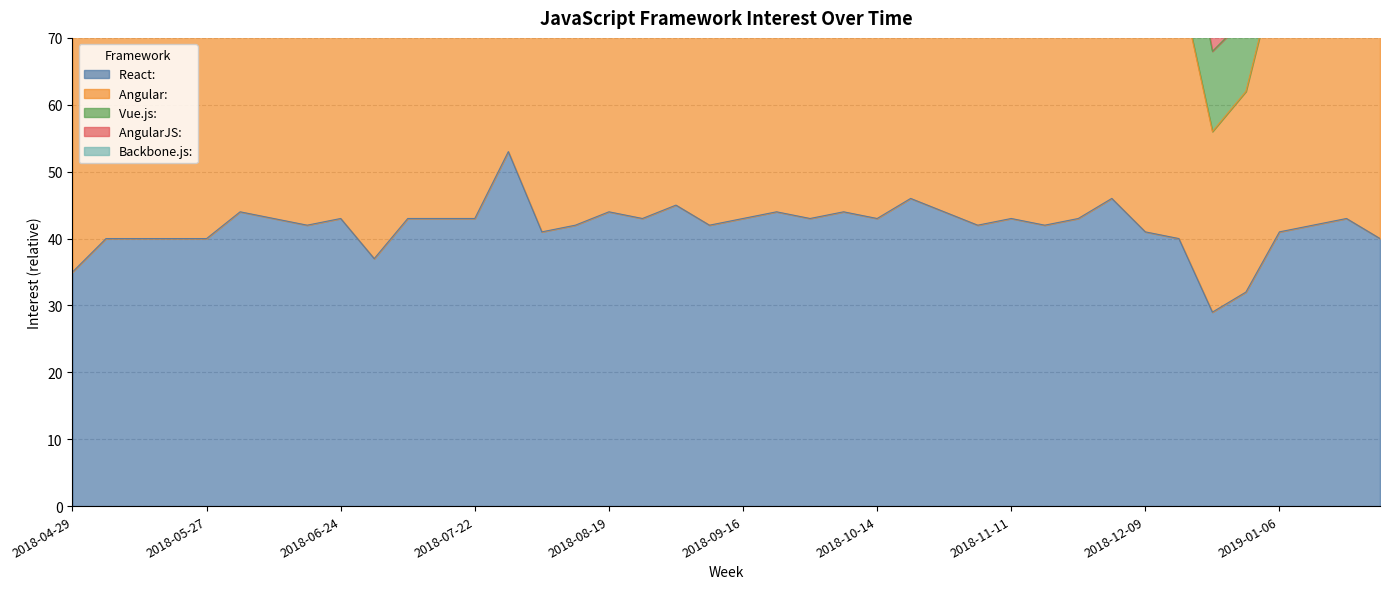

At which category is the sum across all series the highest?

2018-07-29